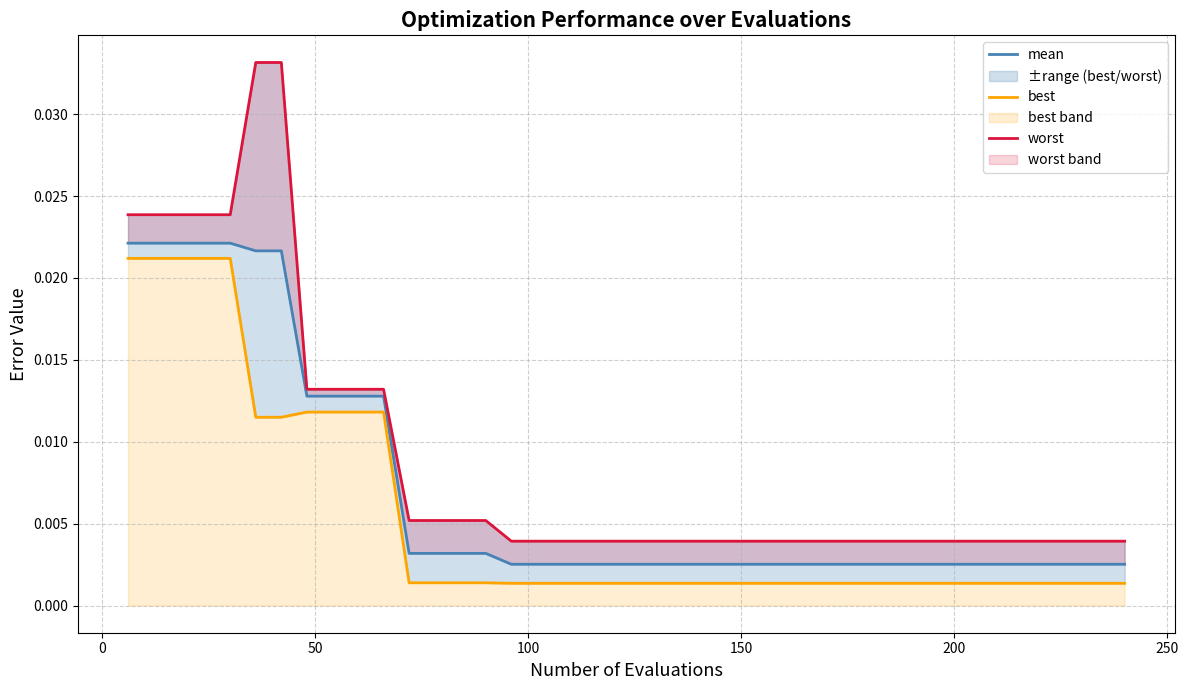

Count the number of categories in the chart.

40